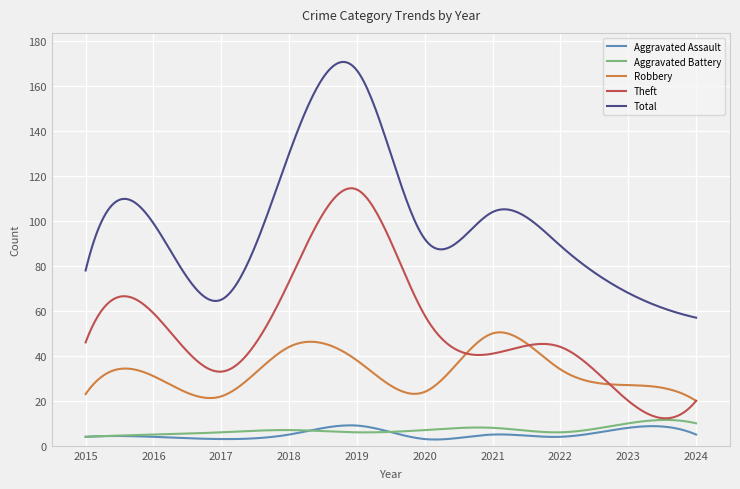

Which series ends up on top after the final intersection of Aggravated Battery and Aggravated Assault?

Aggravated Battery